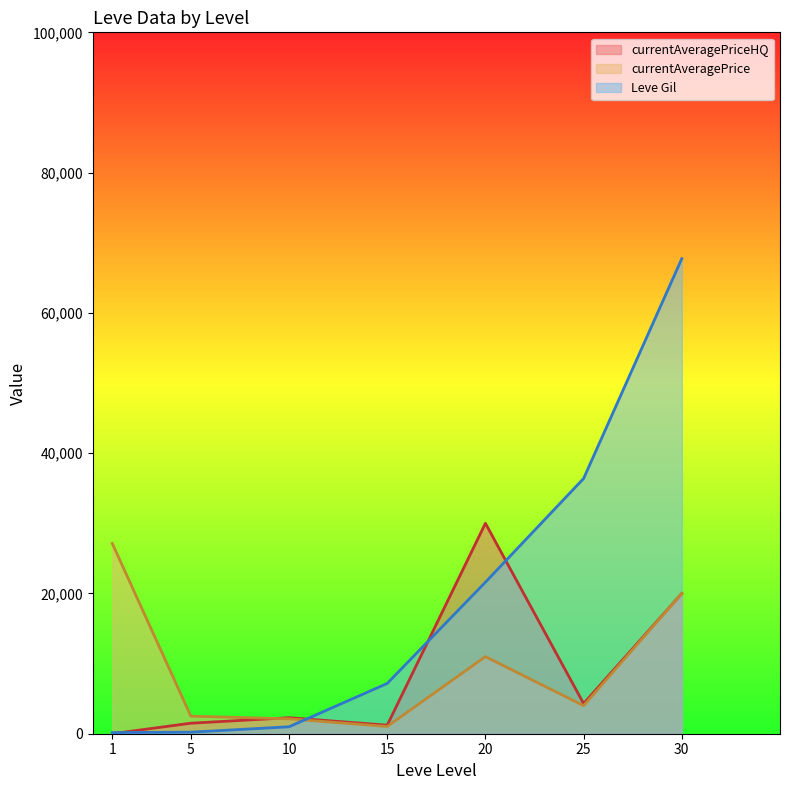

What is the difference between the Leve Gil values at 25 and 30?

31340